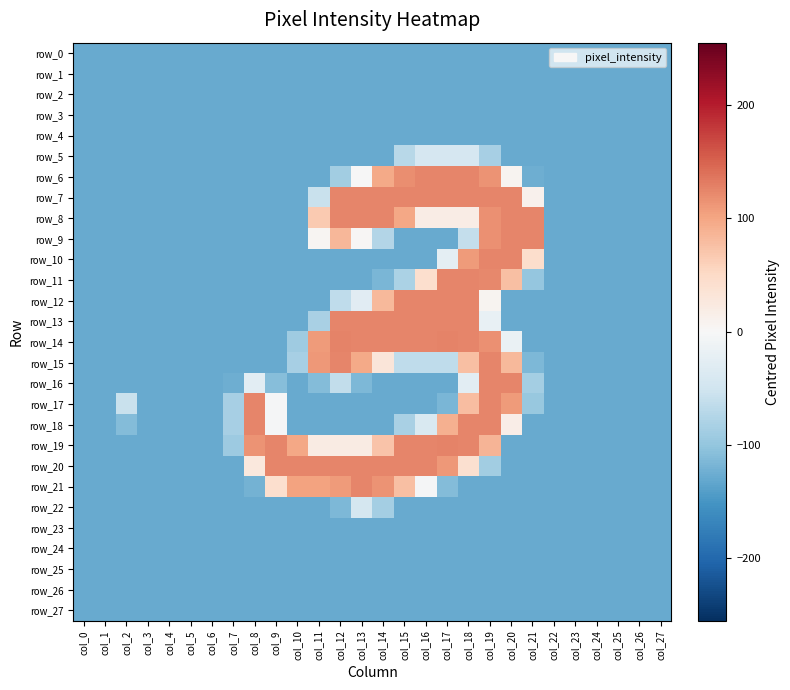

At which category does the chart reach its minimum across all series?

col_0